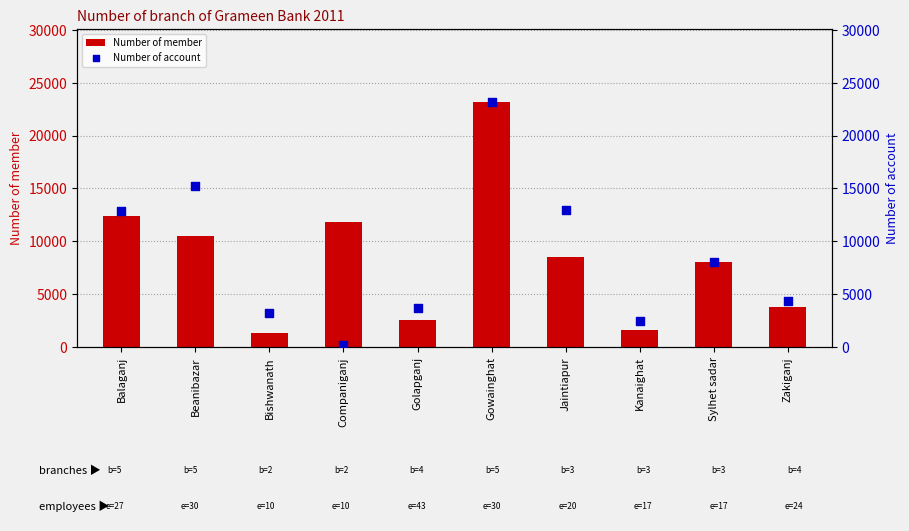

Which series has the largest total across all categories?

Number of account